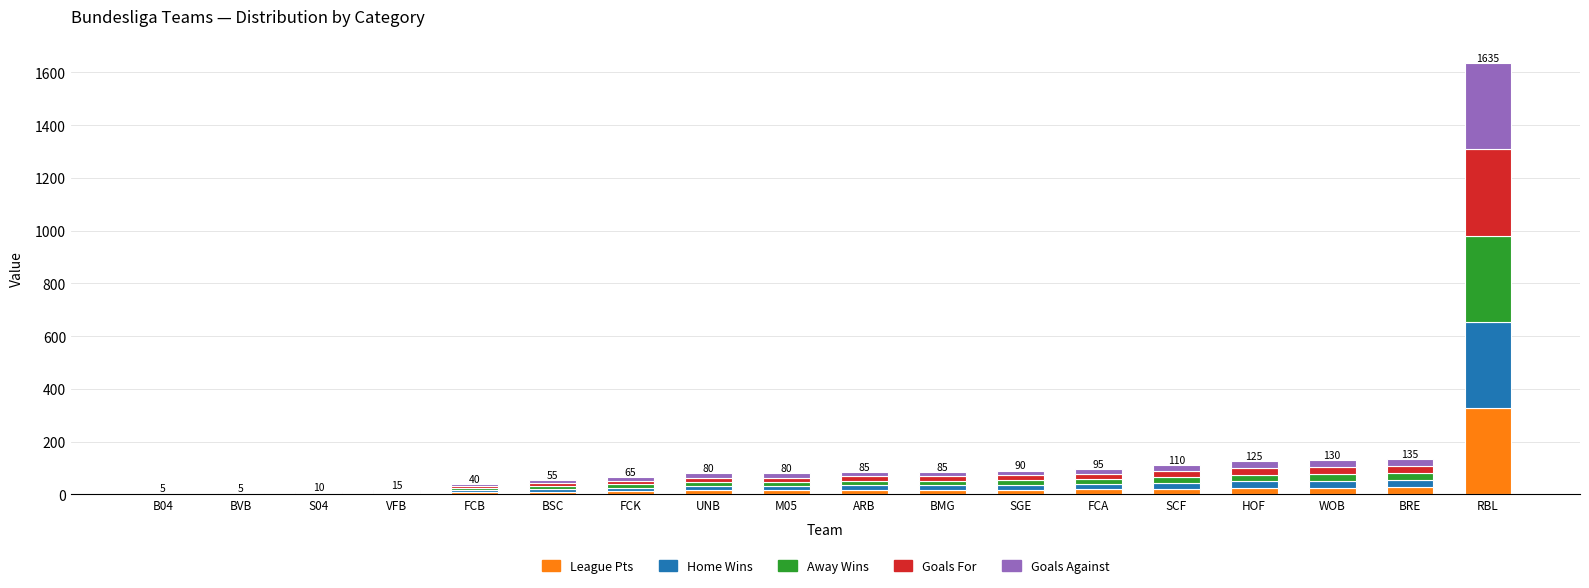

At which category is the sum across all series the highest?

RBL